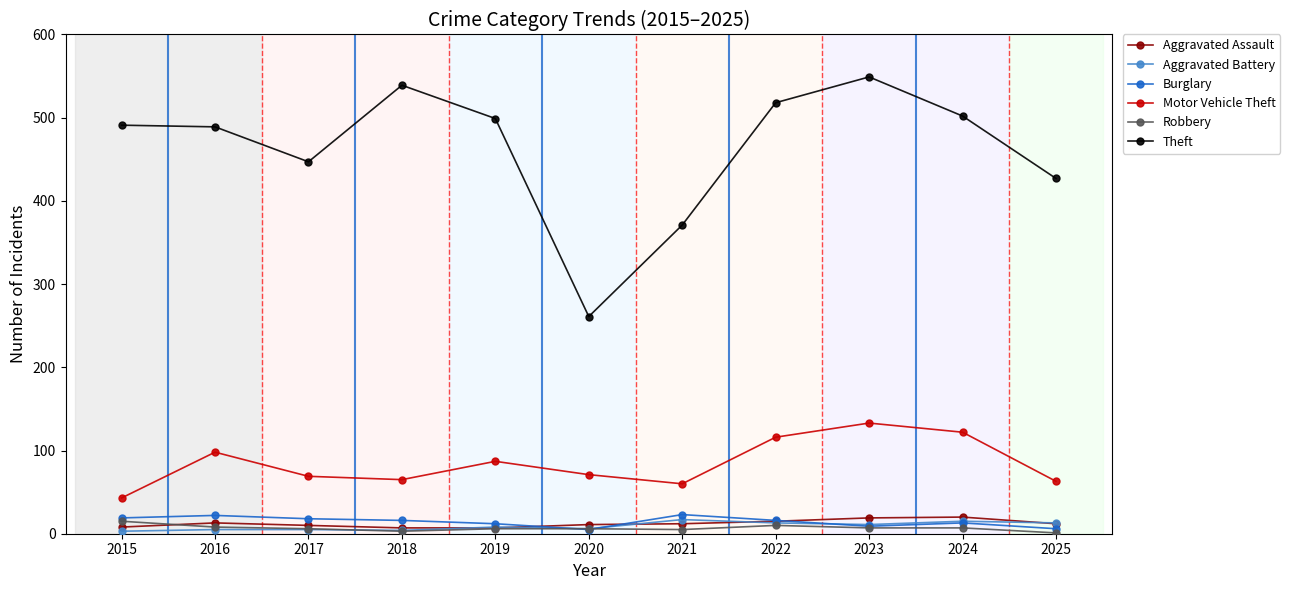

What is the maximum value shown in the chart?

549